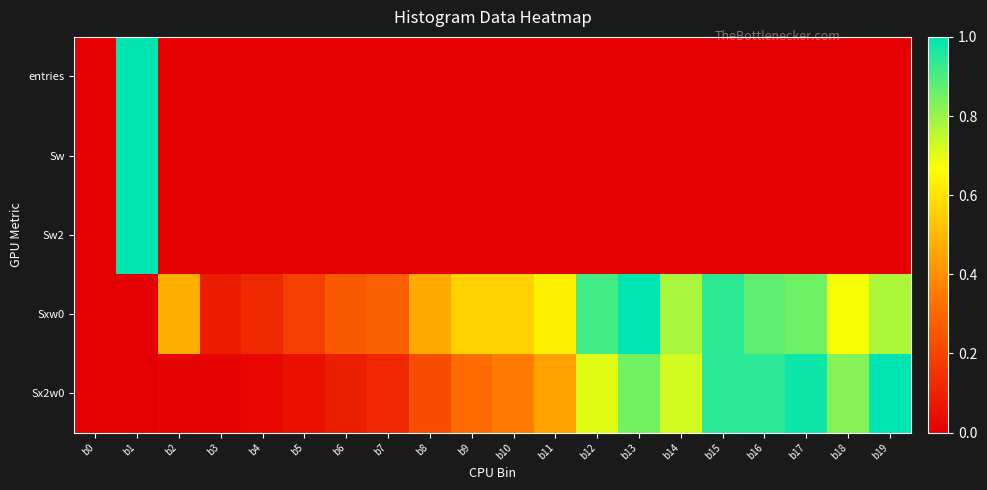

Which series has the largest total across all categories?

Sxw0